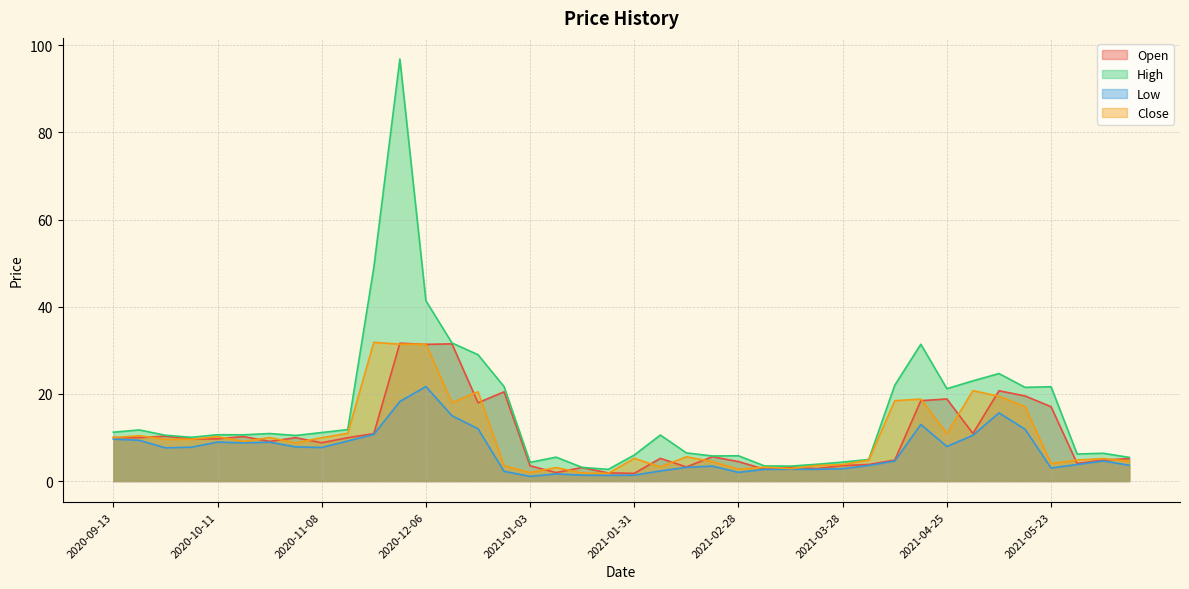

Between 2021-04-04 and 2021-02-21, which is larger?

2021-02-21